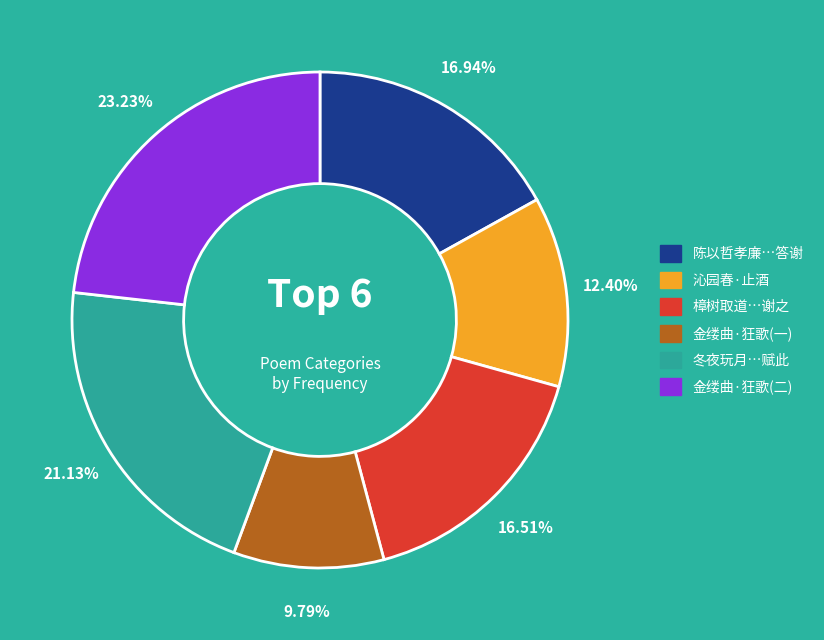

Is there a majority slice in this chart?

No